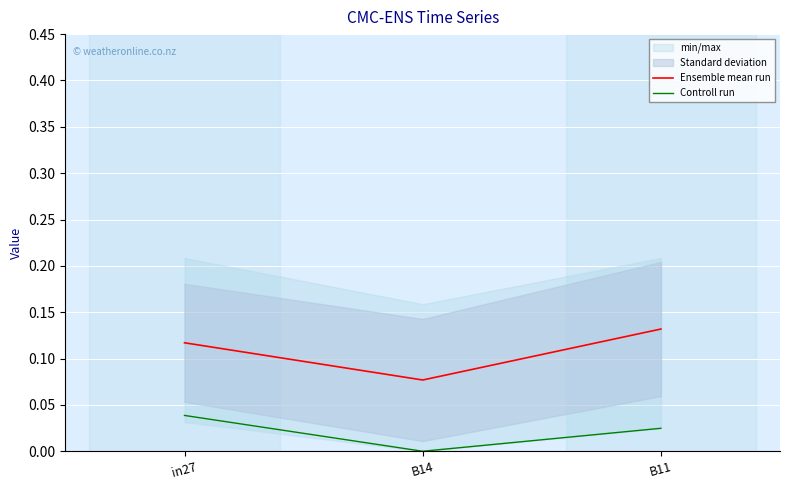

Reading left to right, list all the values displayed in this chart.

Ensemble mean run: 0.1	0.1	0.1
Controll run: 0.0	0.0	0.0